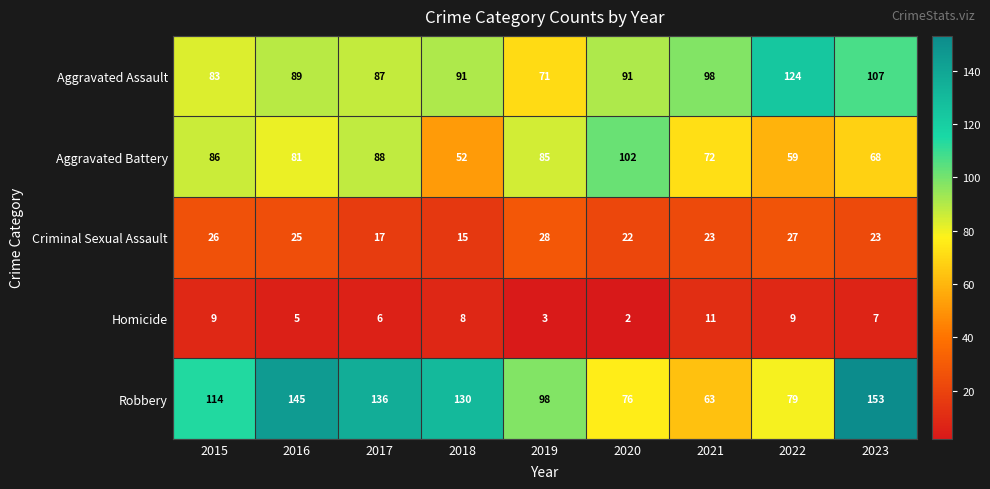

List the series in order of their peak value, lowest first.

Homicide, Criminal Sexual Assault, Aggravated Battery, Aggravated Assault, Robbery